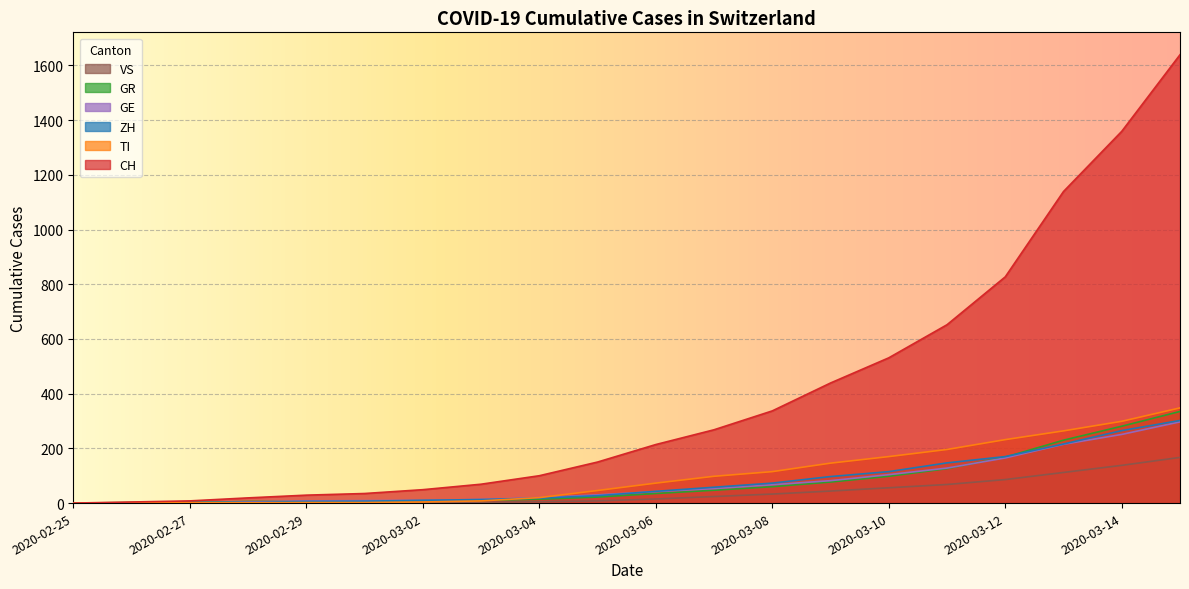

What is the sum of the CH values at 2020-03-11 and 2020-03-10?

1183